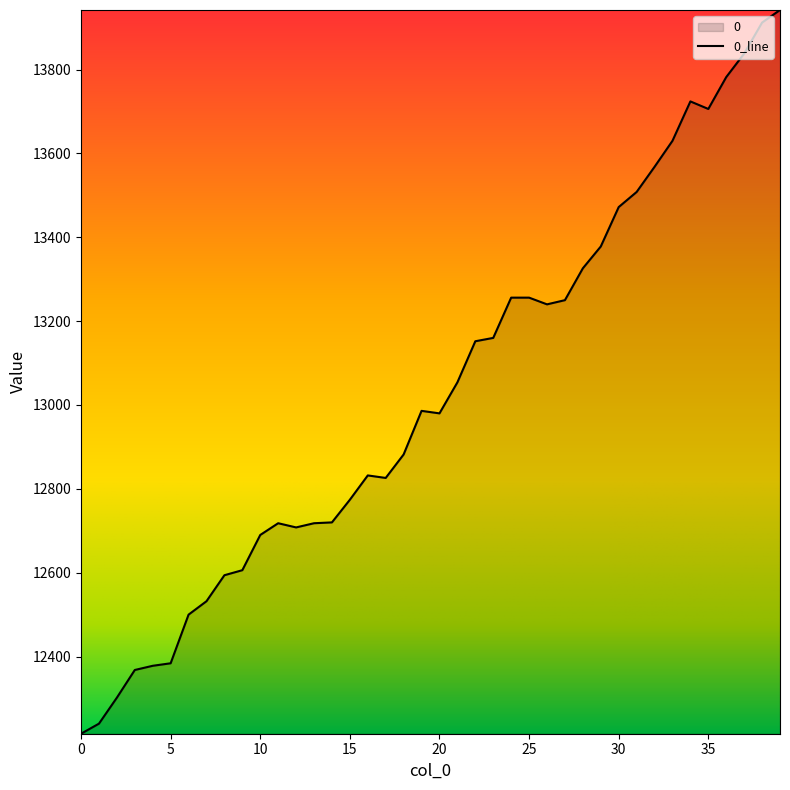

What is the difference between the maximum and minimum values?

1726